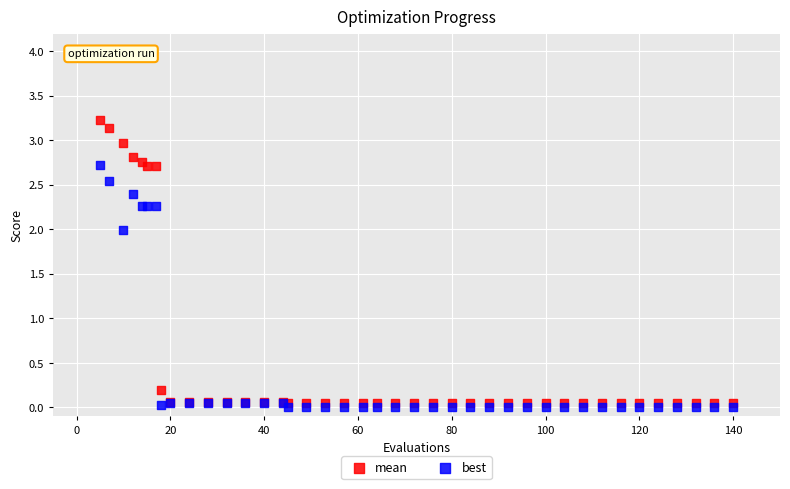

Which series has the largest Y range (max minus min)?

mean